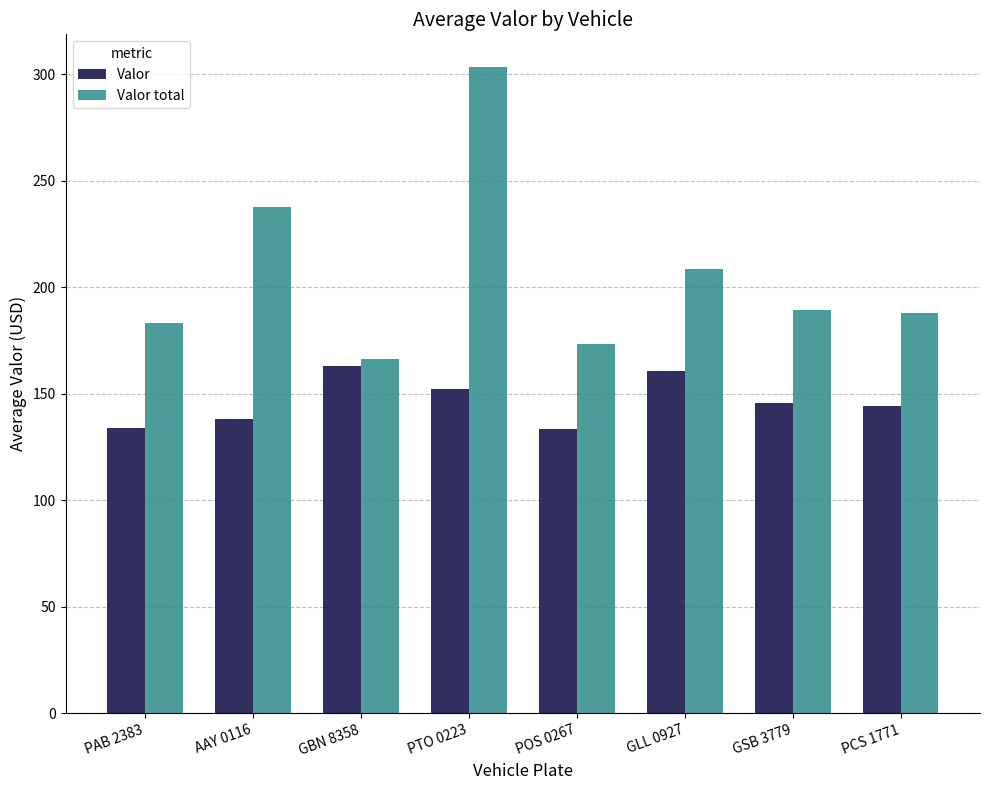

At which label is Valor total closest to 234?

AAY 0116